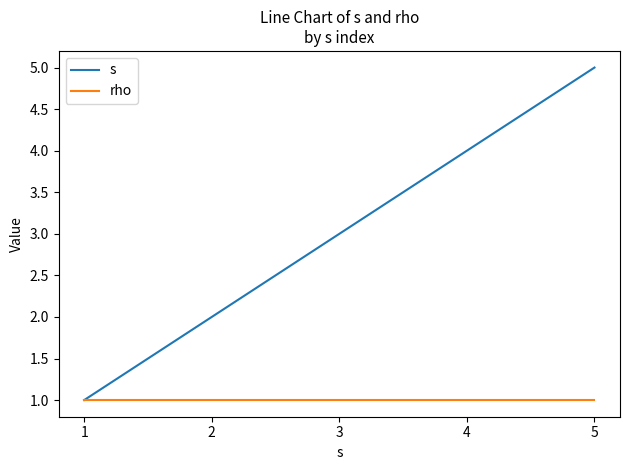

The value of s at 4 is 6. True or false?

False